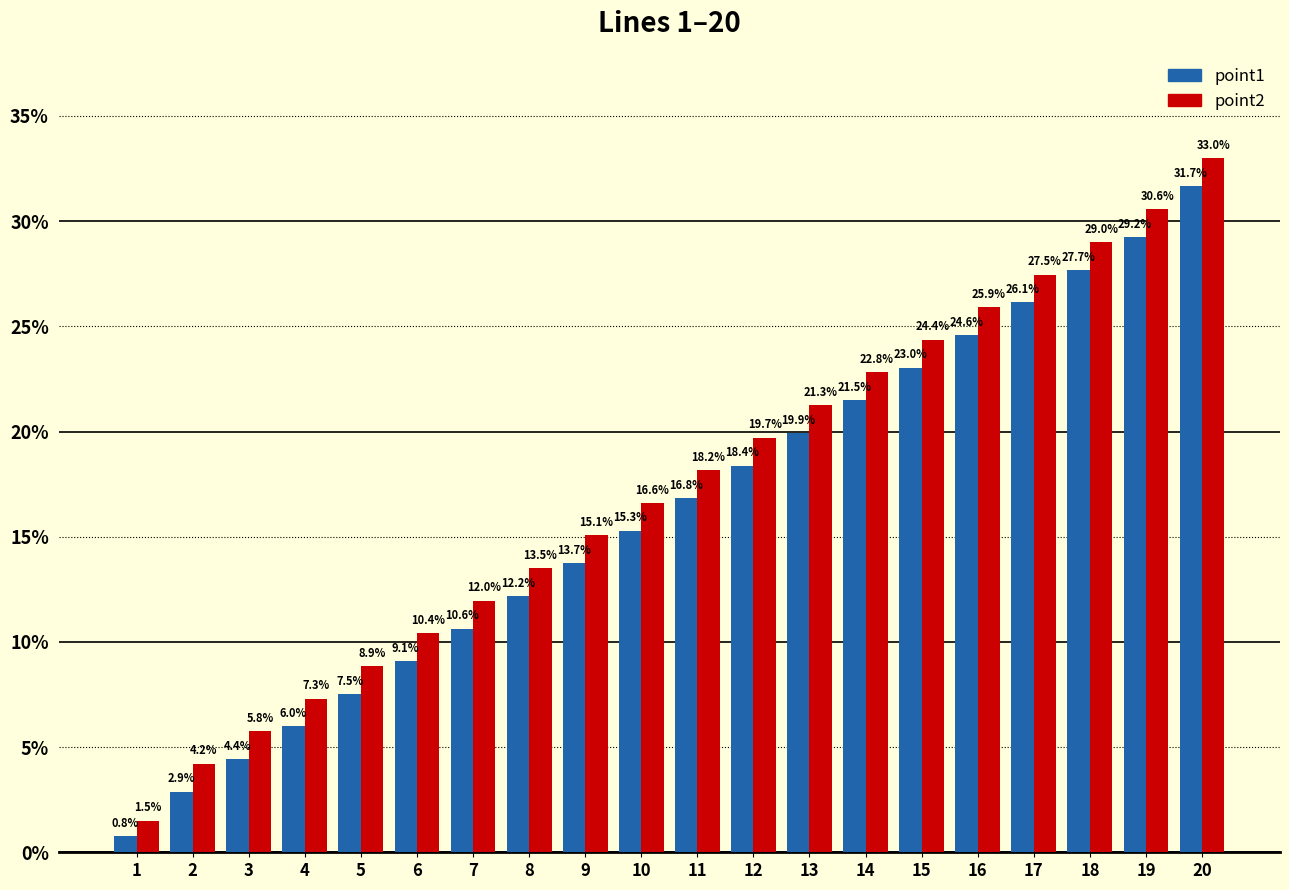

What is the difference between the maximum and minimum values in the point2 series?

31.5